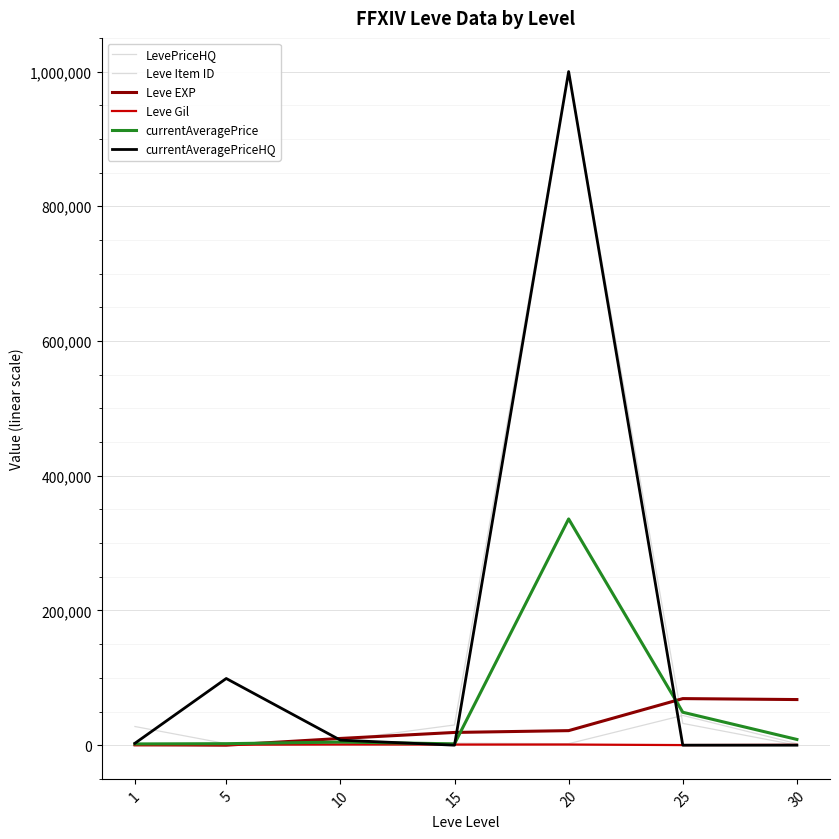

List the series in order of their peak value, highest first.

LevePriceHQ, currentAveragePriceHQ, currentAveragePrice, Leve EXP, Leve Item ID, Leve Gil